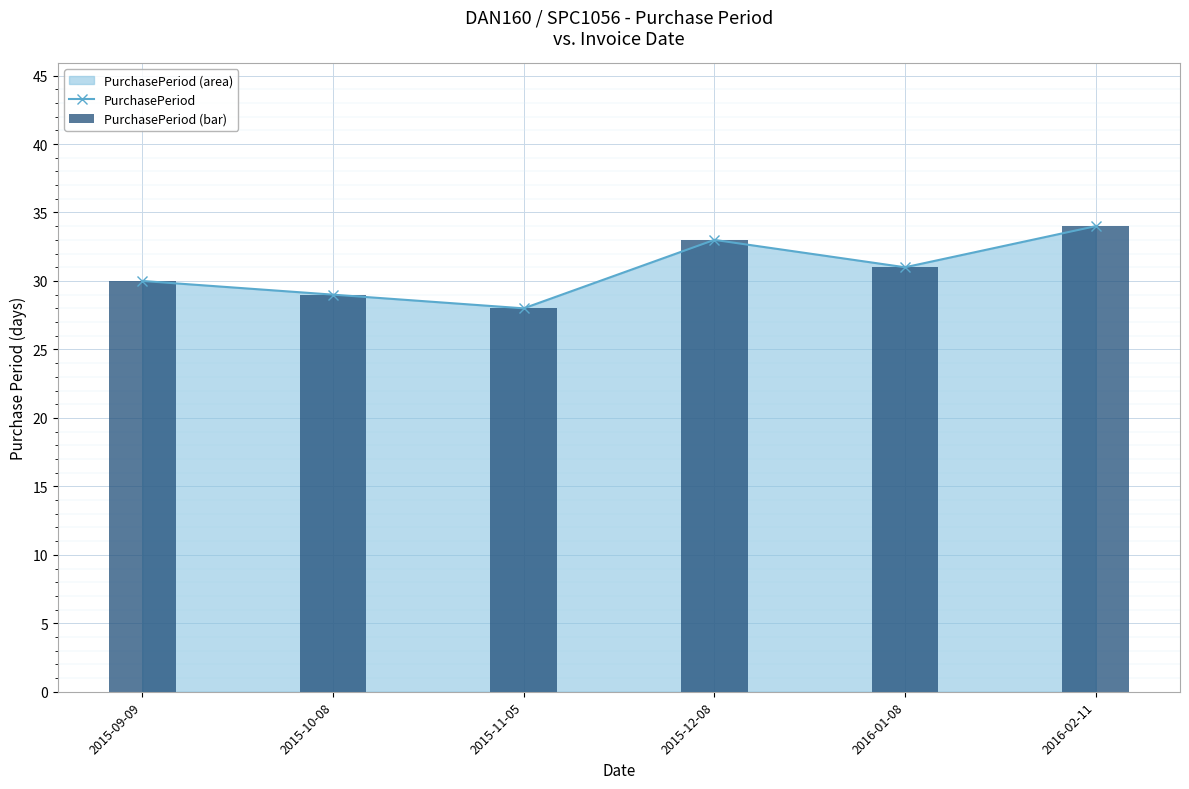

Is it true that PurchasePeriod equals 12 at 2015-09-09?

False